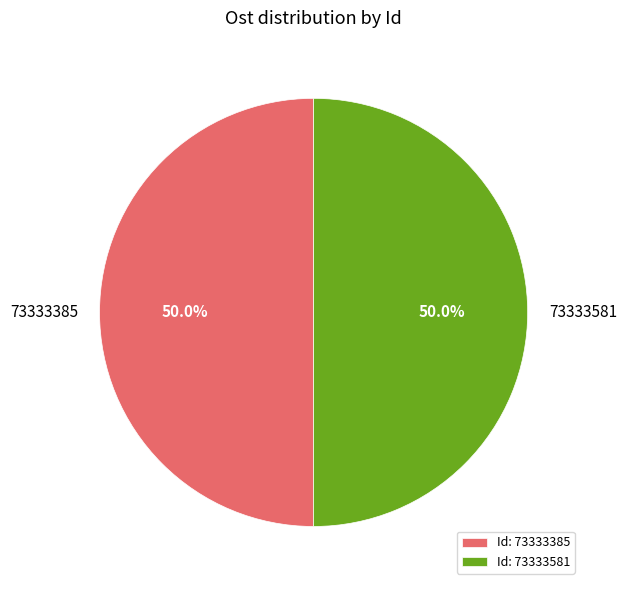

To the nearest percent, what portion does 73333581 represent?

50%